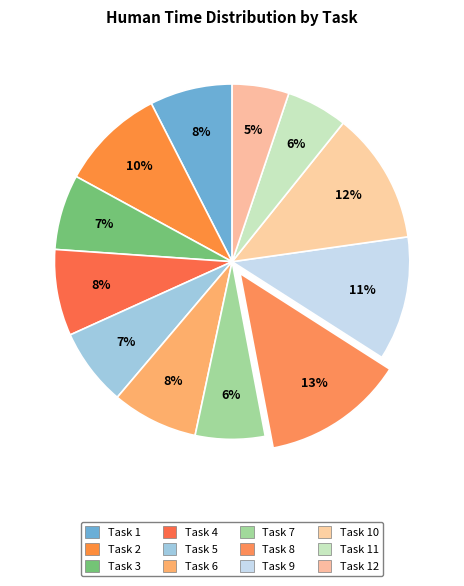

True or false: Task 9 accounts for 24% of the total.

False